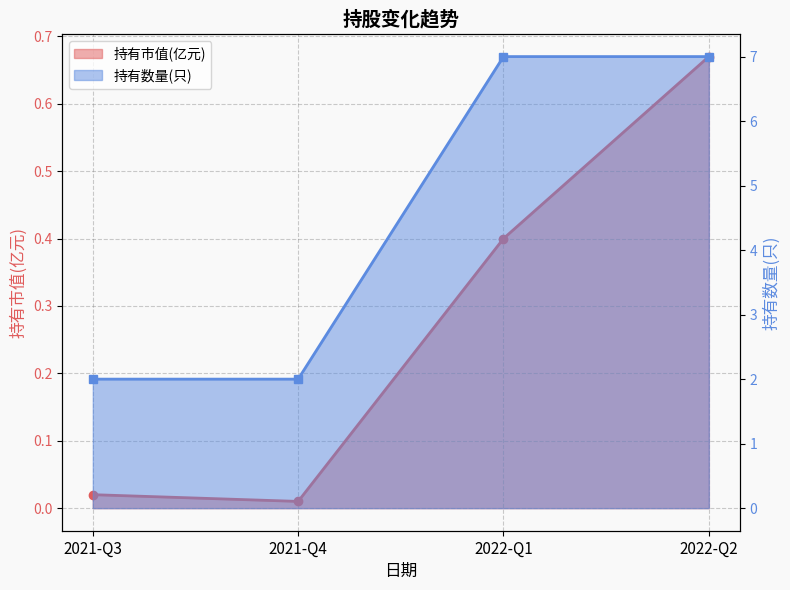

Which category has the highest value in the 持有市值(亿元) series?

2022-Q2